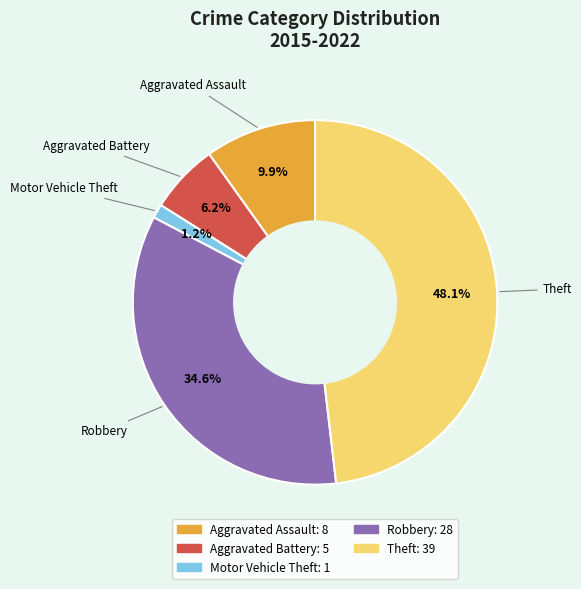

What is the smallest slice in the pie chart?

Motor Vehicle Theft